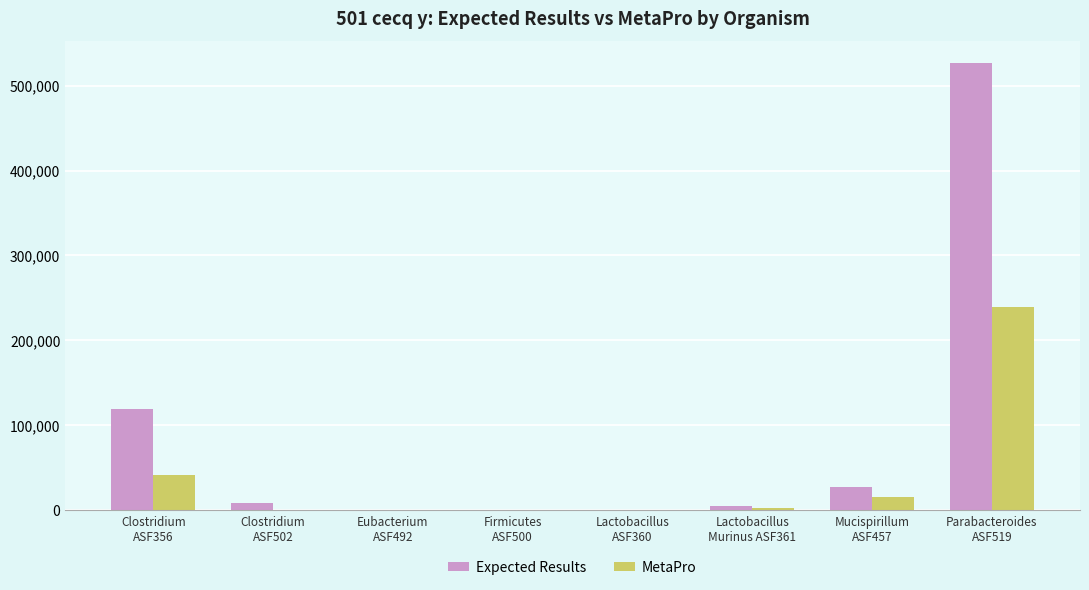

What is the sum of the Expected Results values at Firmicutes
ASF500 and Mucispirillum
ASF457?

27214